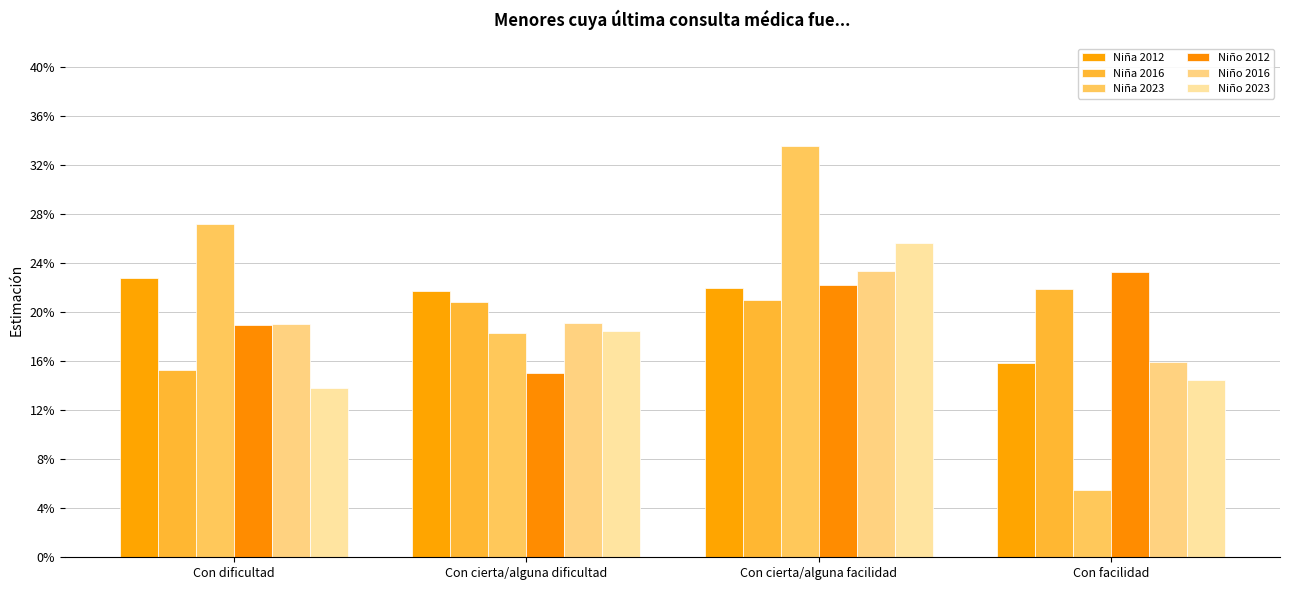

What position from the right is Con facilidad?

1